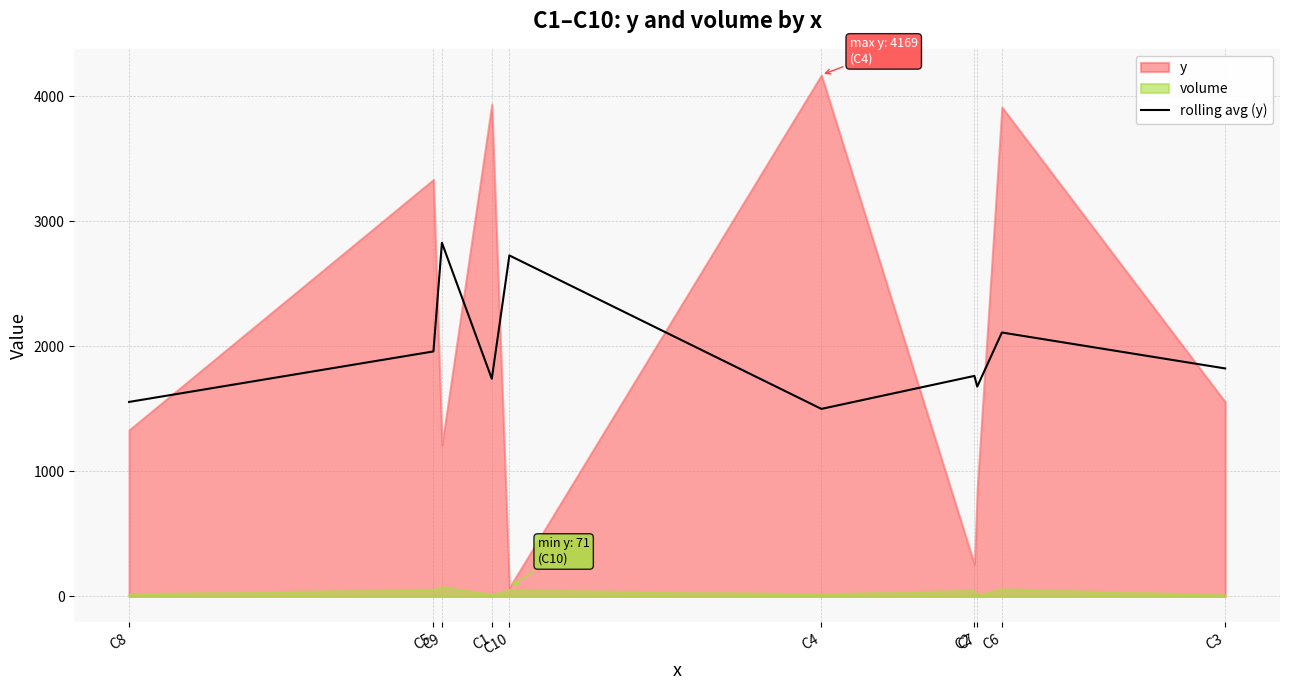

Reading left to right, extract all data points from this chart.

1554.7	1958.3	2827.0	1739.7	2725.7	1499.0	1762.7	1677.0	2109.7	1822.3